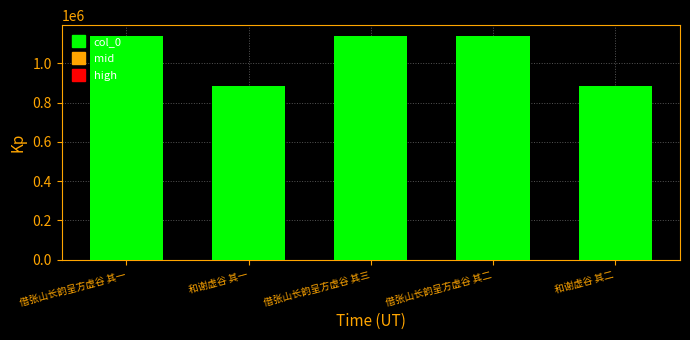

Where does the data first go above 1137988?

借张山长韵呈方虚谷 其一